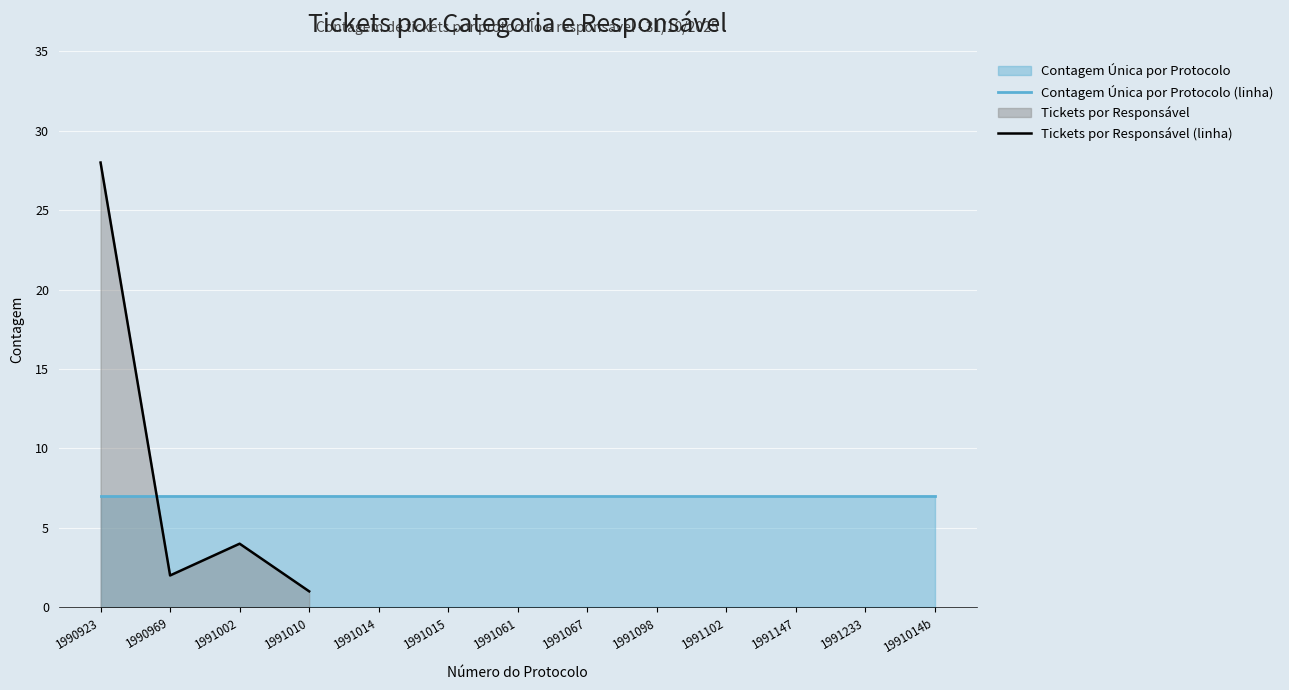

Rank the categories by value from lowest to highest.

1991010, 1990969, 1991002, 1990923